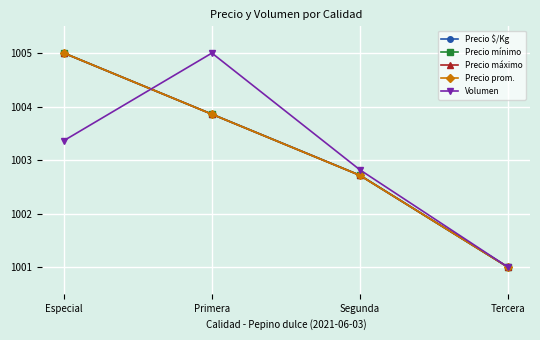

What is the difference between the maximum and minimum values in the Precio \$/Kg series?

4.0